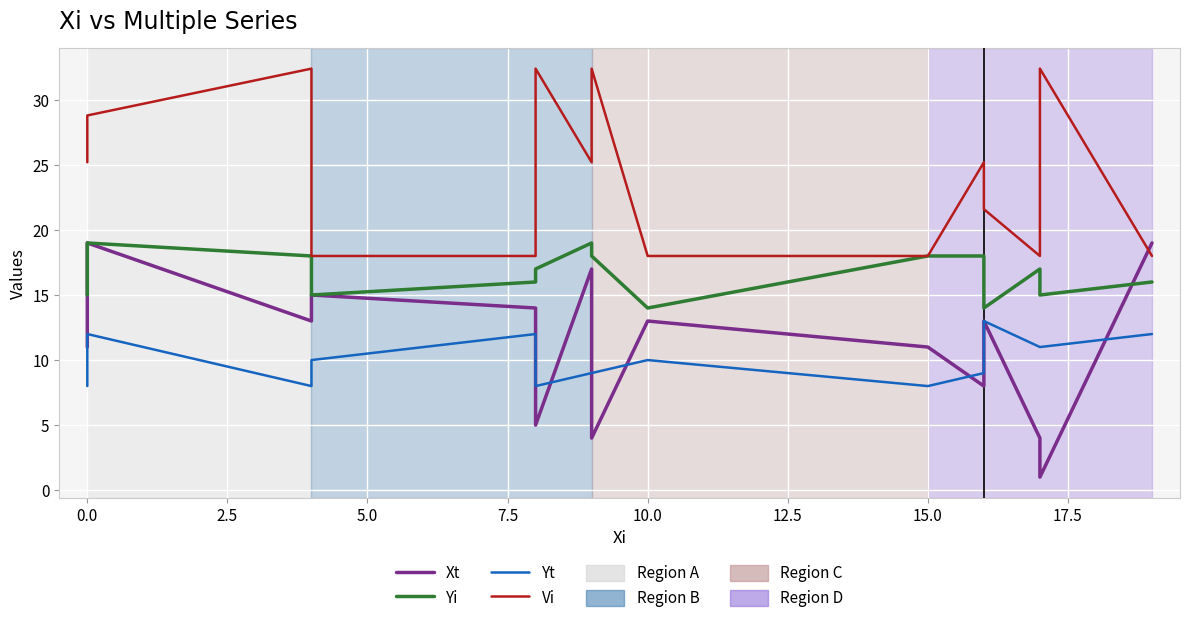

True or false: Yt and Yi intersect in this chart.

False